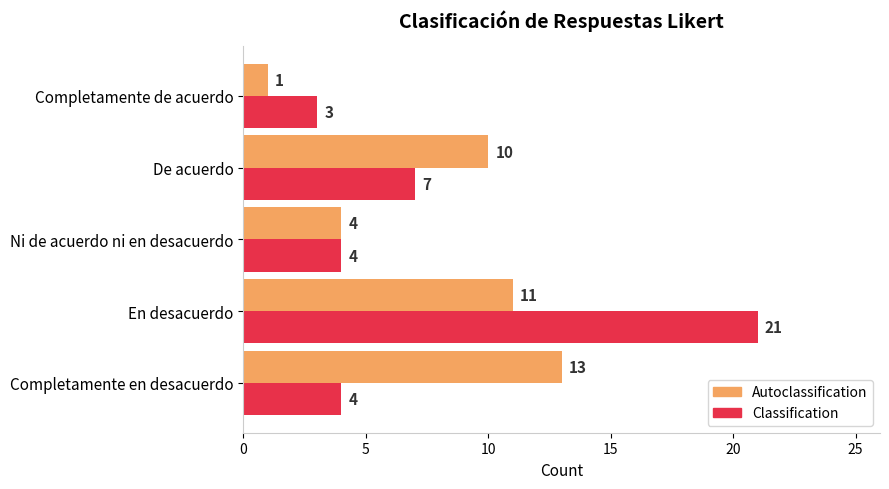

What is the approximate value of Autoclassification at Completamente en desacuerdo, to the nearest 10?

10